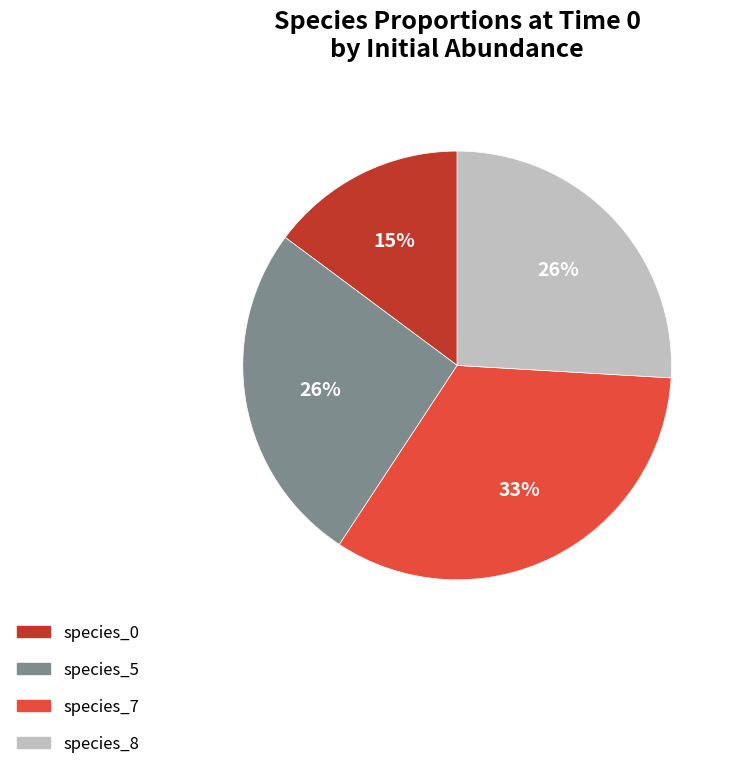

To the nearest percent, what percentage of the pie is species_8?

26%